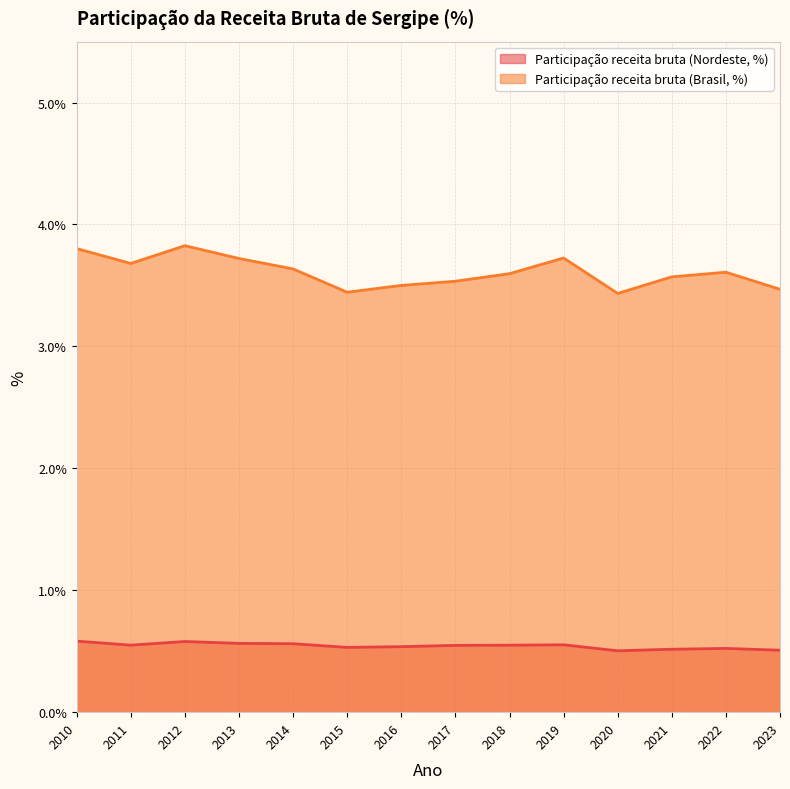

Where is the first local minimum for Participação receita bruta (Nordeste, %)?

2011